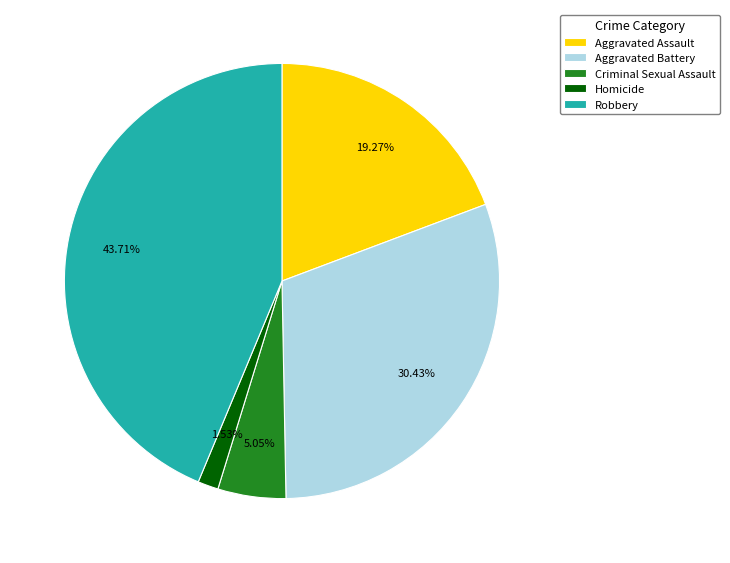

How many slices are in this pie chart?

5